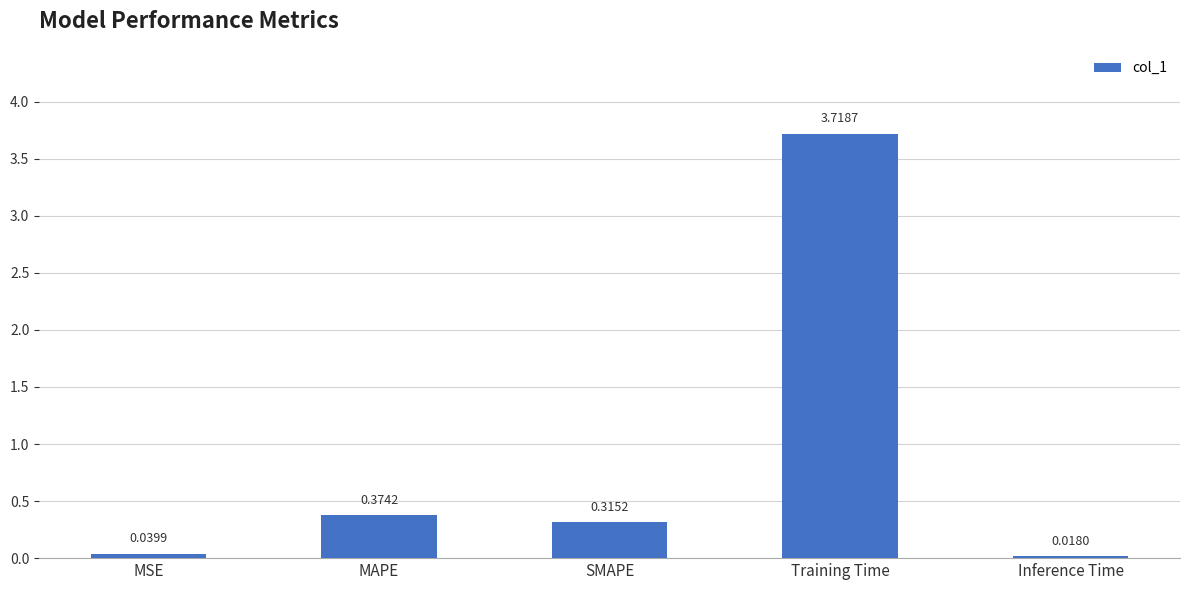

What is the label of the 4th bar from the left?

Training Time